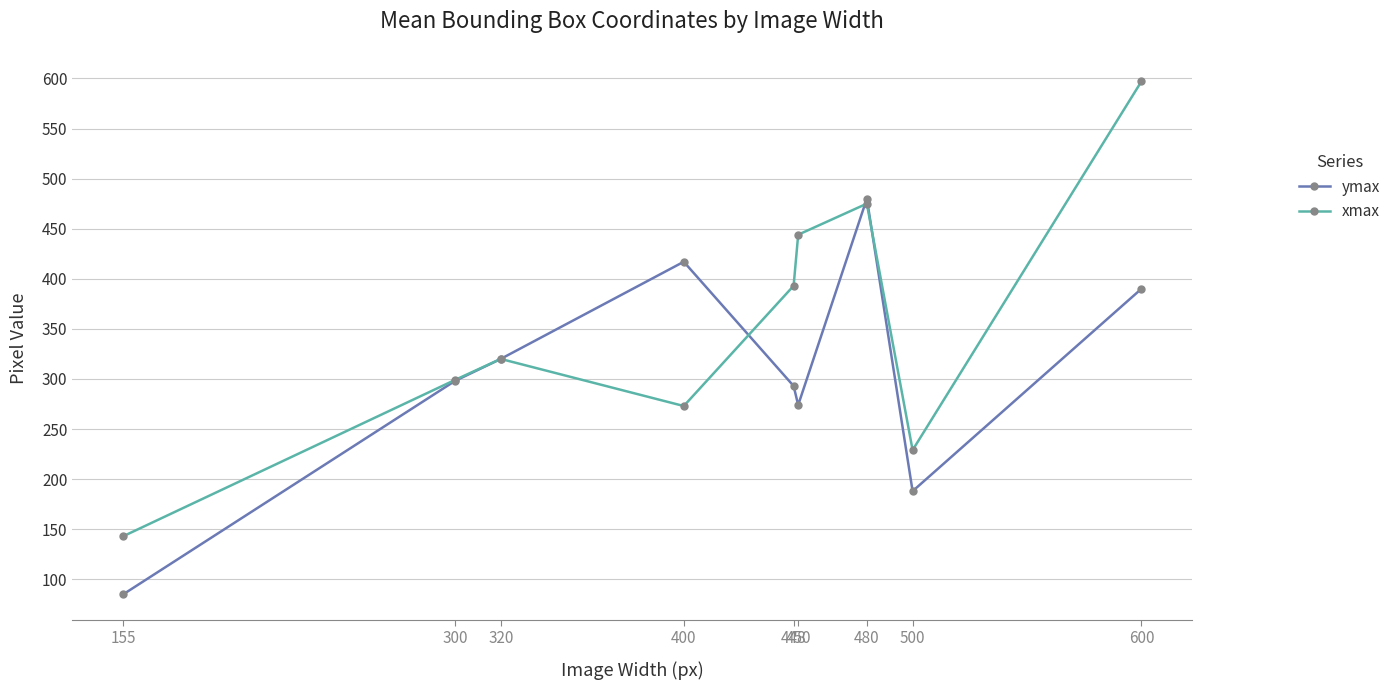

True or false: ymax has a value of 230 at 400.

False